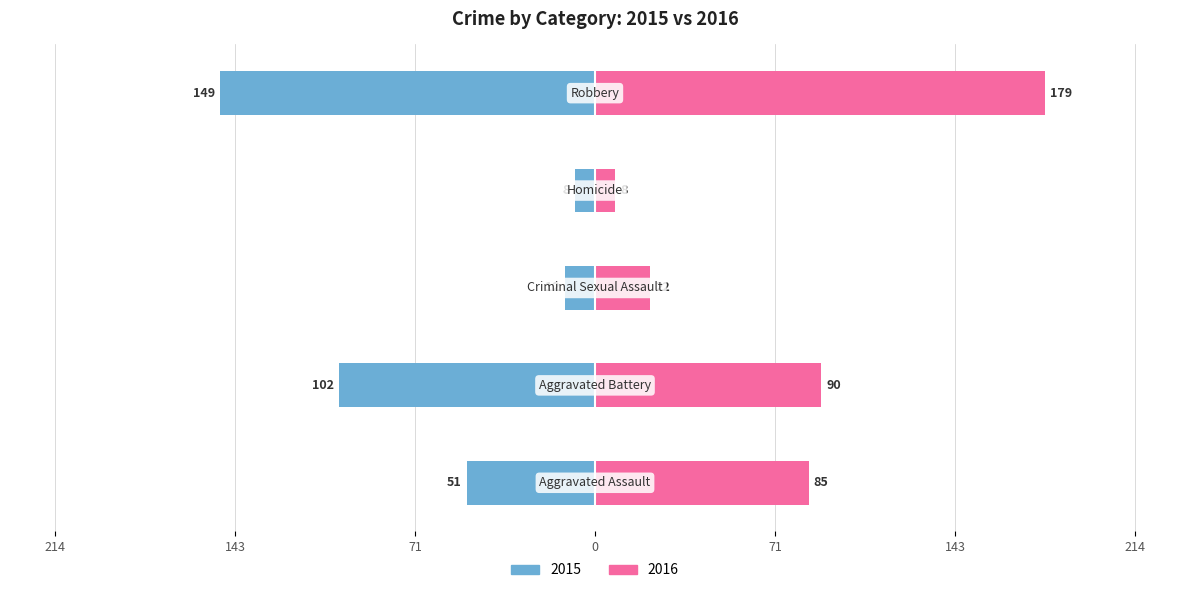

Rank the series at Robbery from highest to lowest value.

right, left